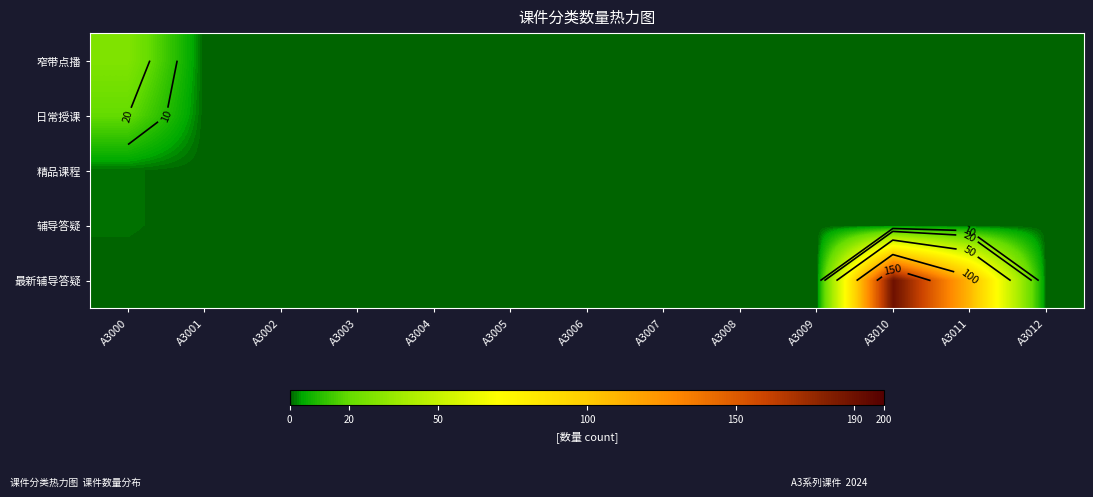

What is the average value of the 窄带点播 series?

2